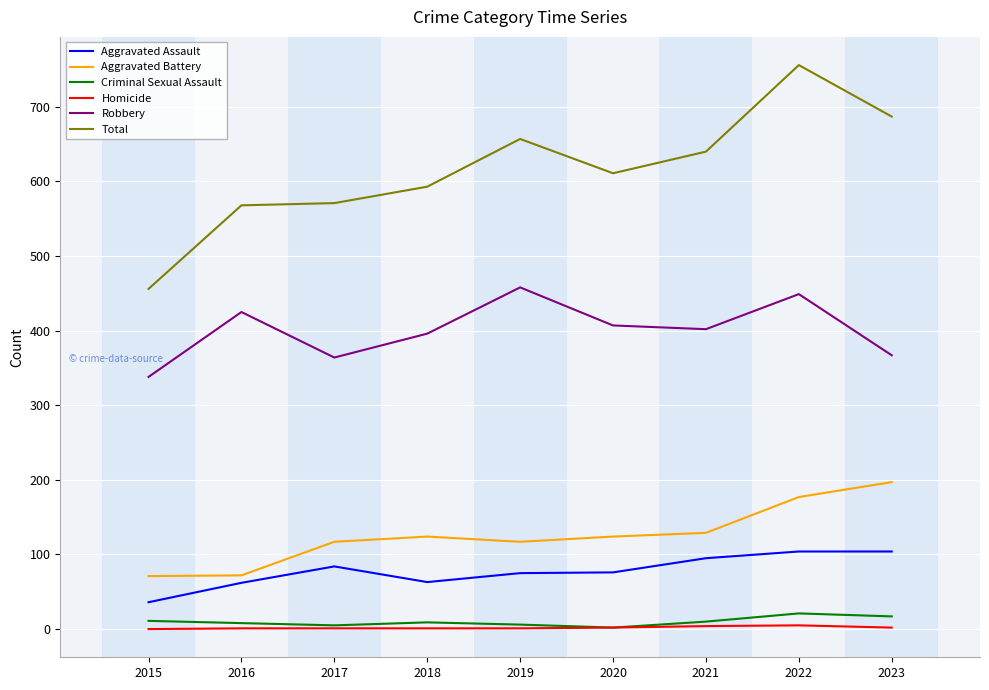

True or false: Total and Aggravated Assault cross at least once.

False